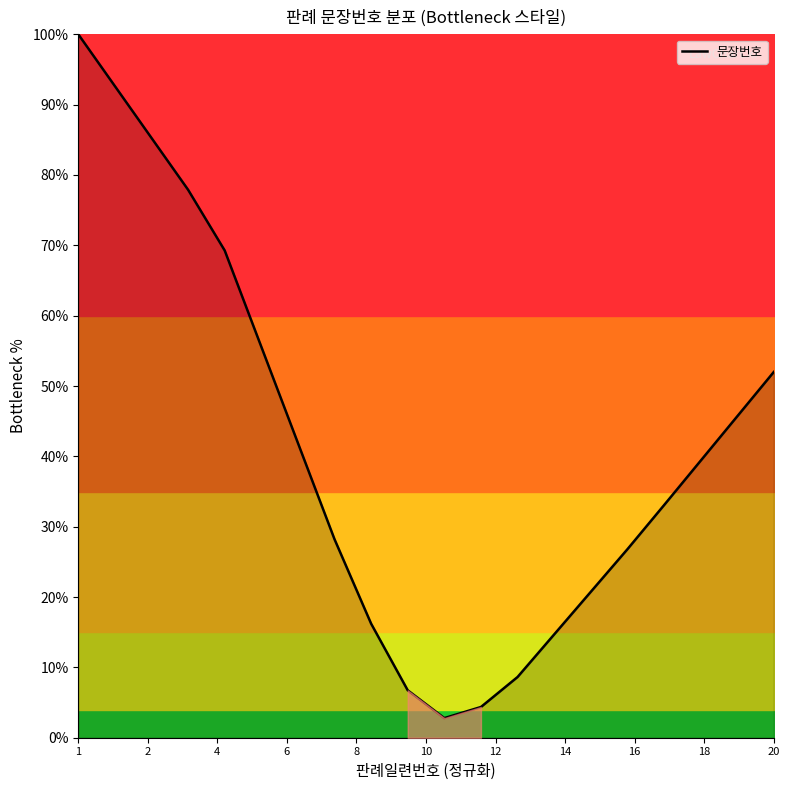

What is the difference between the maximum and minimum values?

97.2